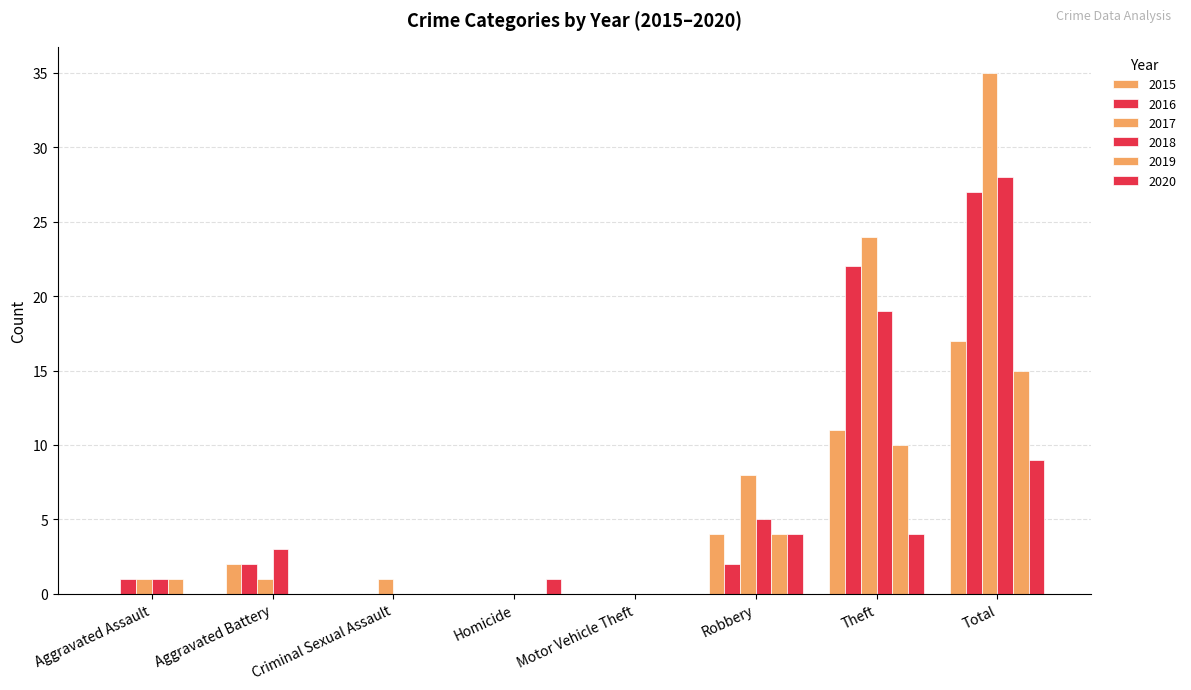

Between Motor Vehicle Theft and Robbery, which series saw the biggest shift?

2017